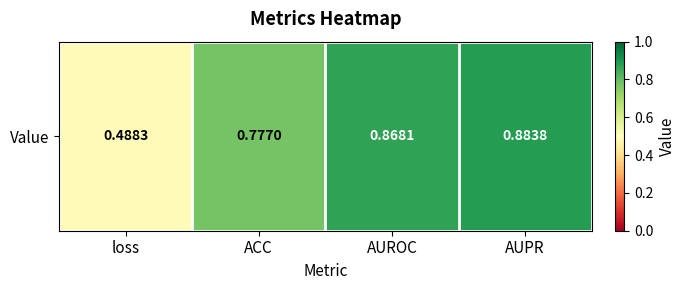

Count the number of categories in the chart.

4